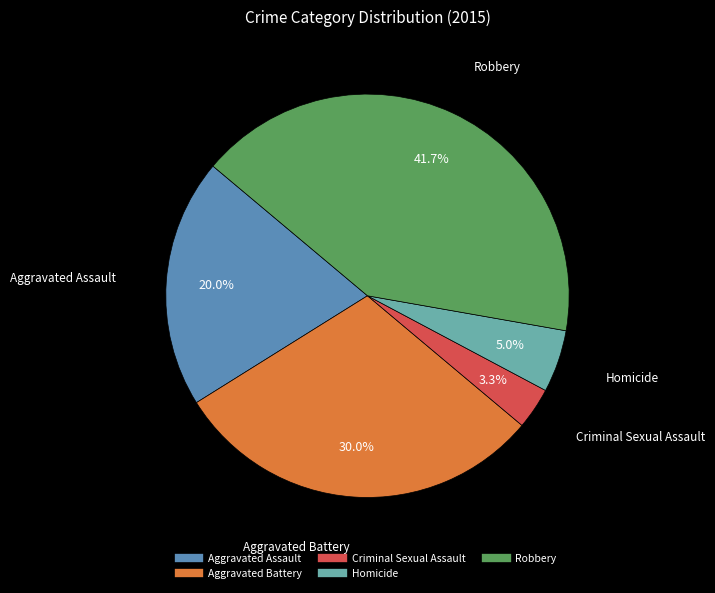

Is Homicide the majority of the pie?

No